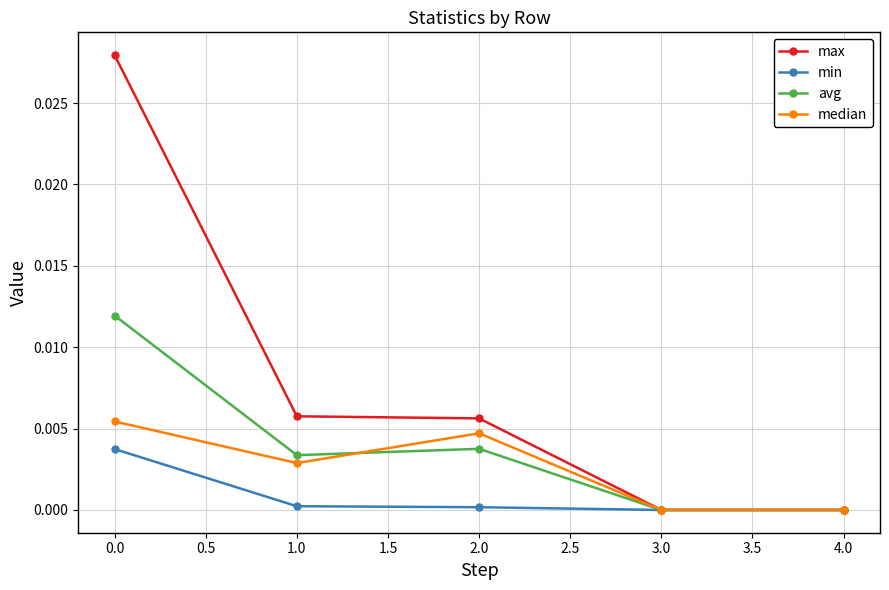

True or false: min has a value of 0.0 at 2.0.

True